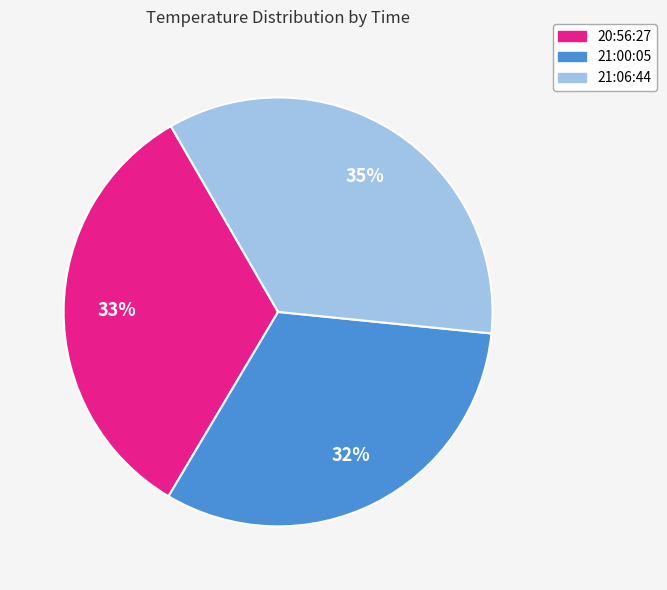

To the nearest percent, what percentage of the pie is 21:00:05?

32%